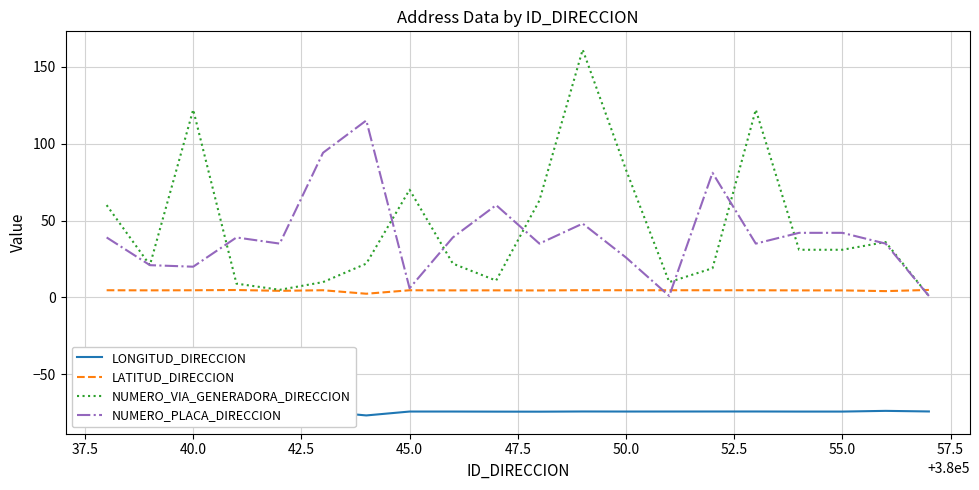

Read the NUMERO_VIA_GENERADORA_DIRECCION value at 380038, to the nearest 50.

50